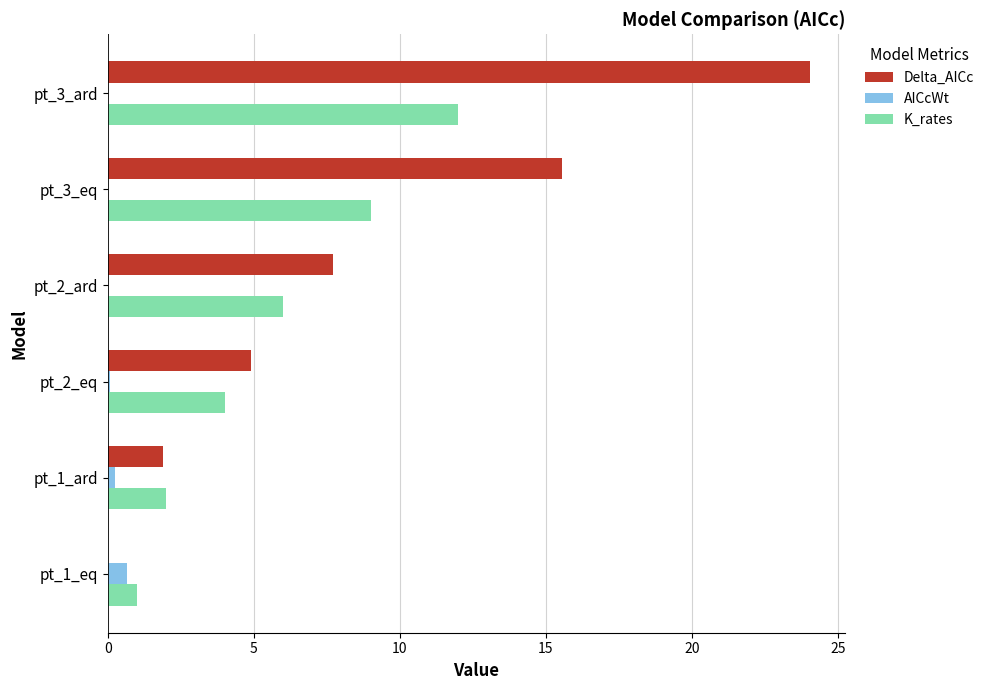

The value of Delta_AICc at pt_1_ard is 1.9. True or false?

True